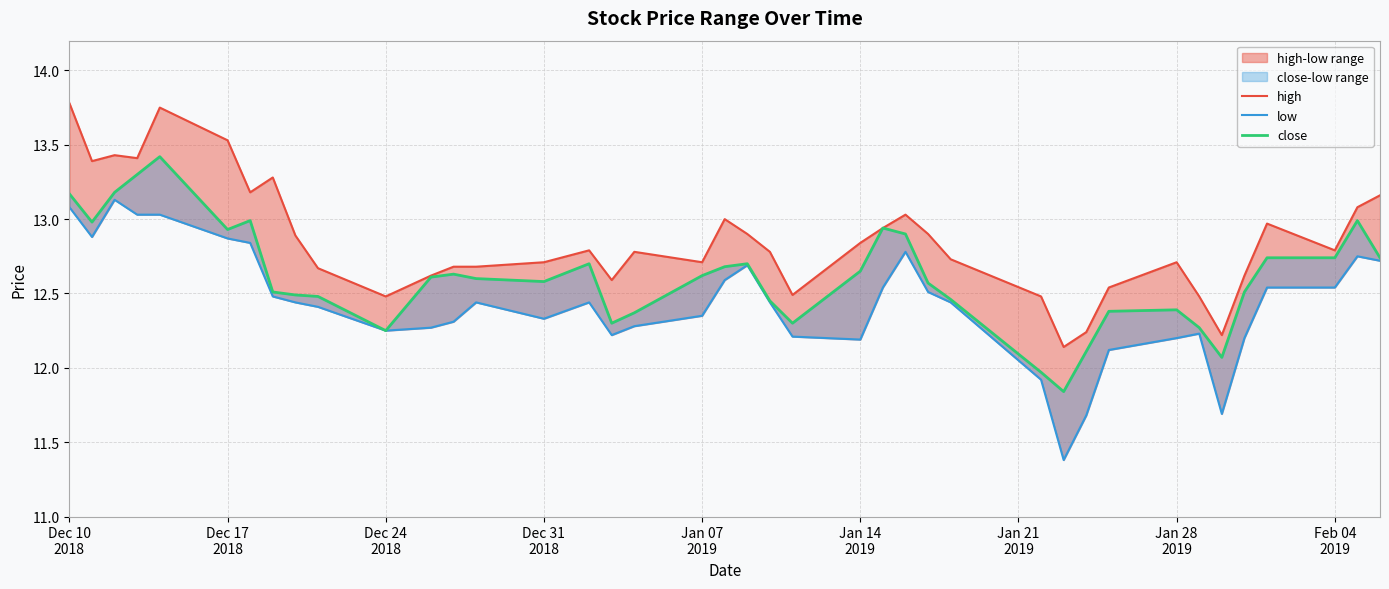

True or false: low has more than 2 points higher than both neighbors.

True